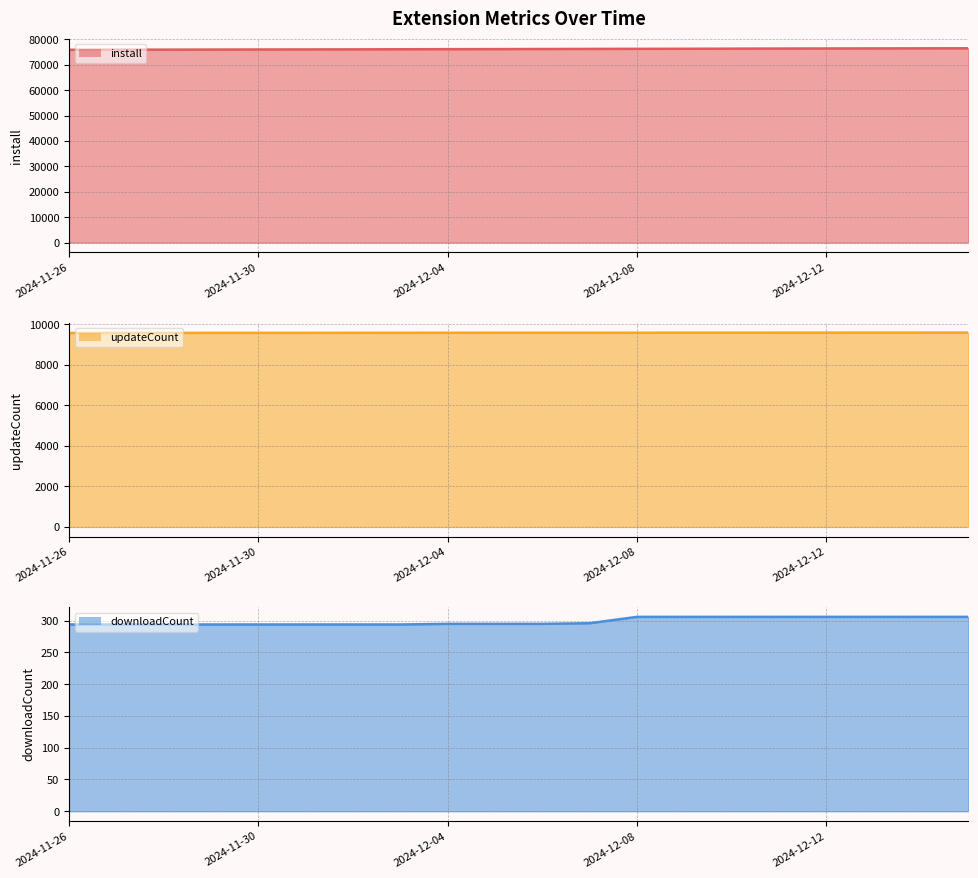

Does the chart display data point markers on the line(s)?

No